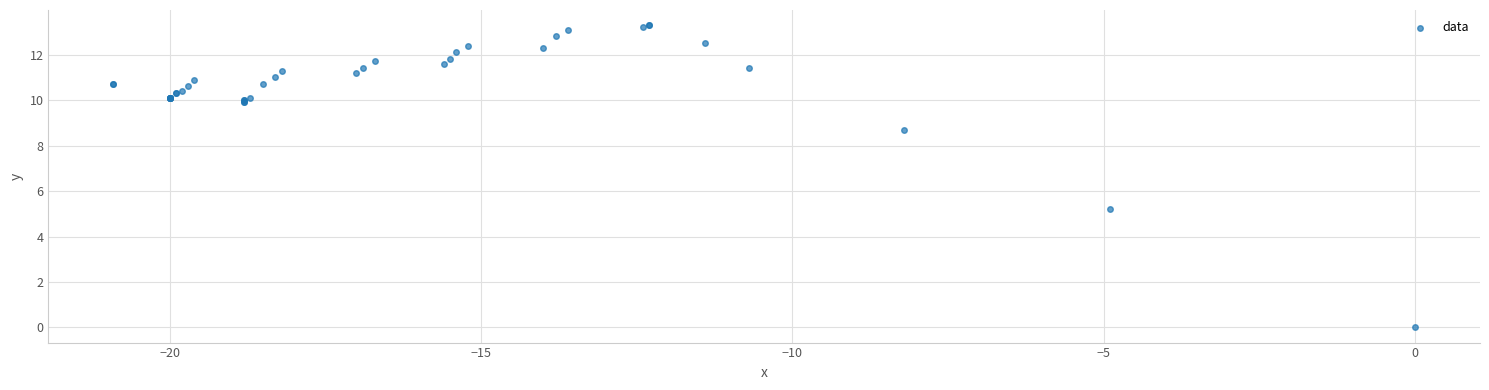

What Y value in the scatter plot is closest to 6?

5.2